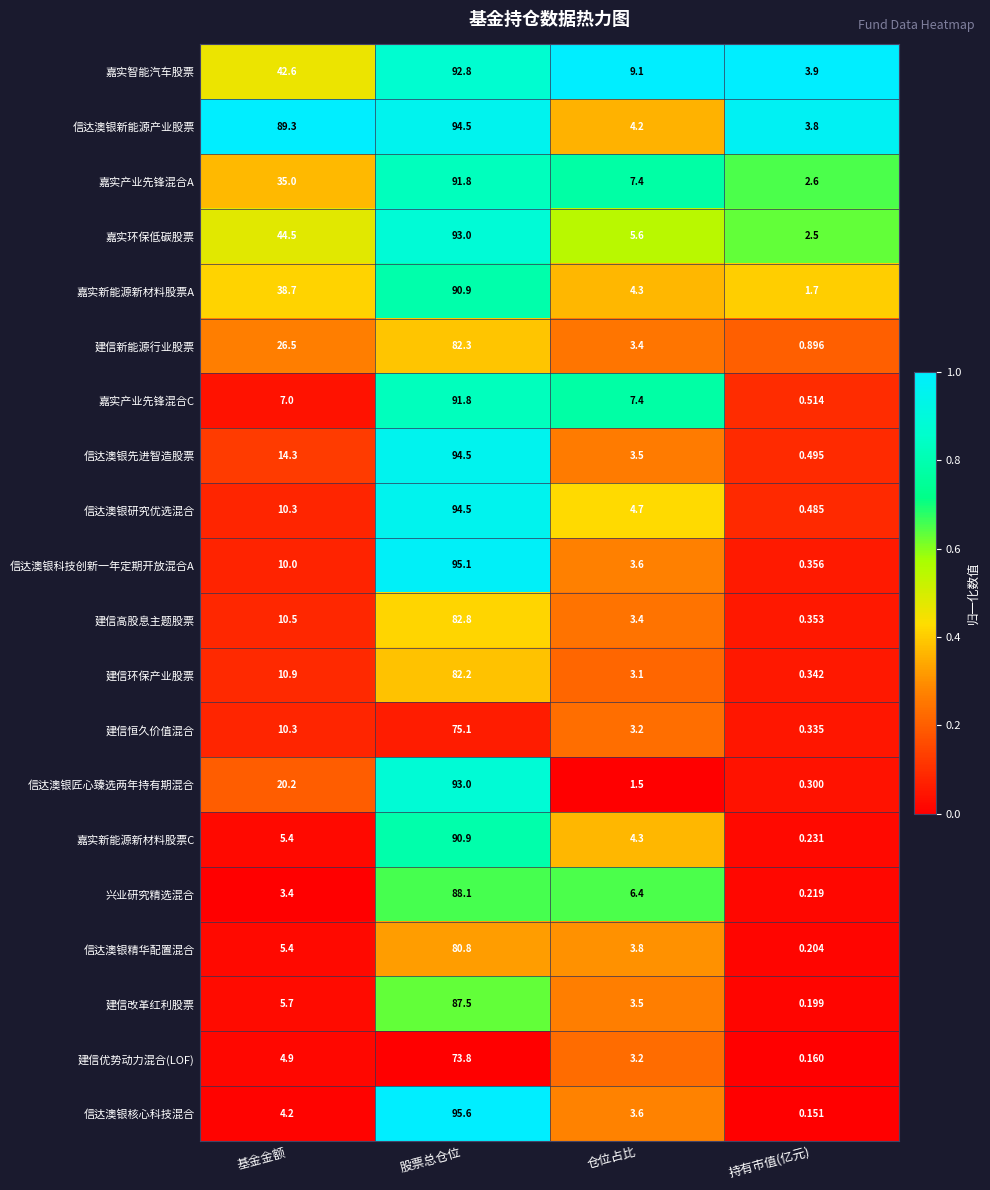

At which label does 建信环保产业股票 first exceed 10?

基金金额